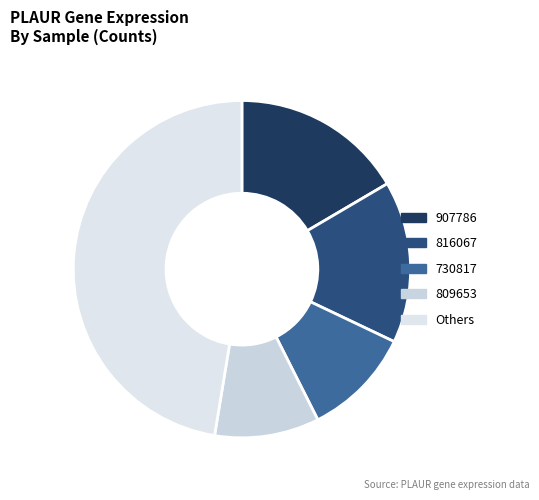

How many segments does this pie chart have?

5